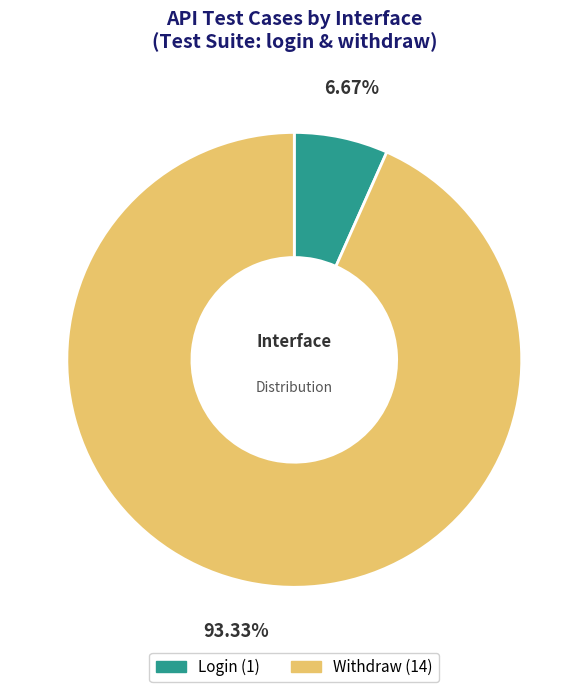

Does any single category account for the majority?

Yes